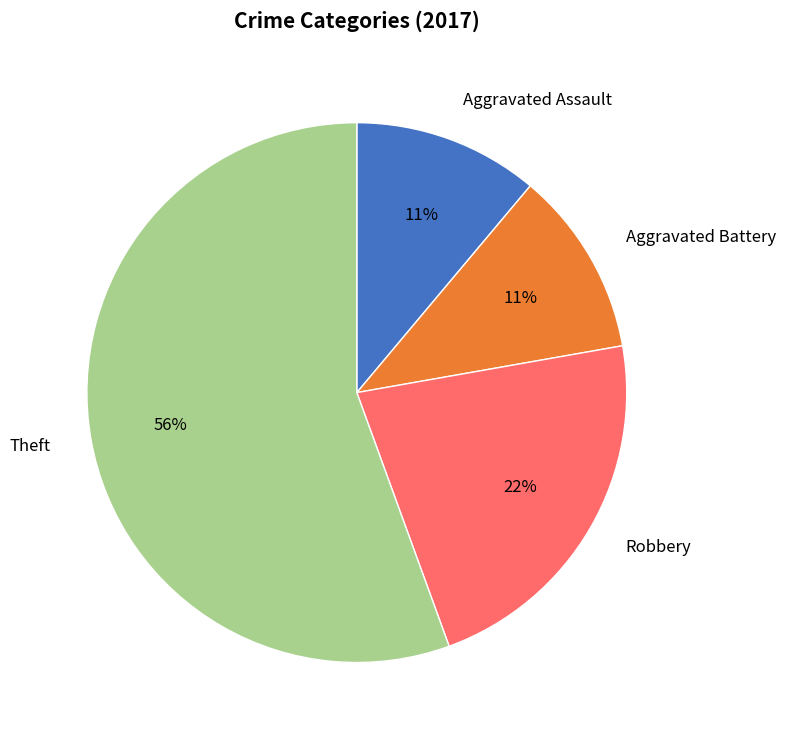

Which slice is the largest?

Theft